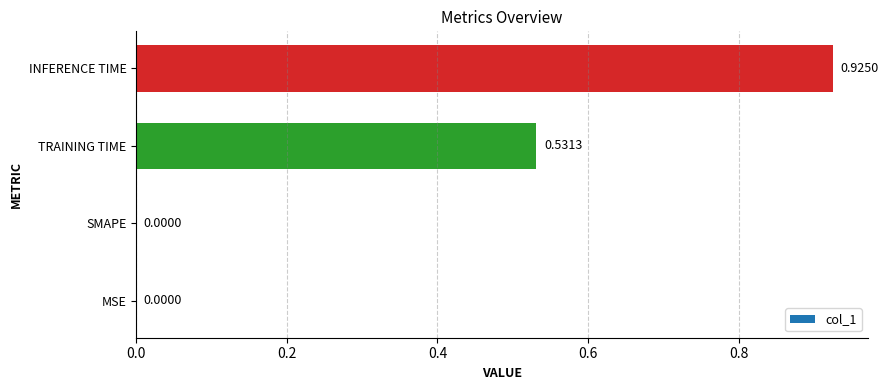

Count the number of data series in this chart.

1